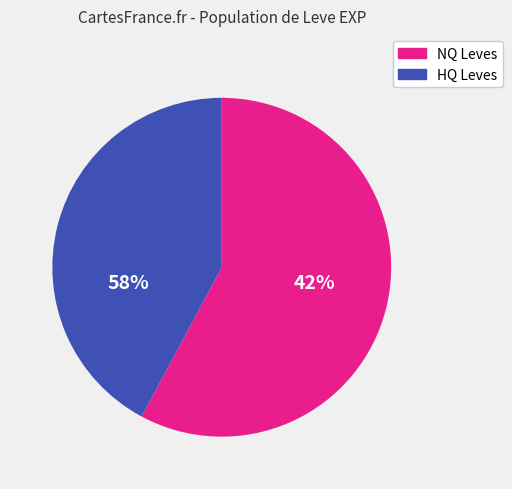

How many slices are in this pie chart?

2